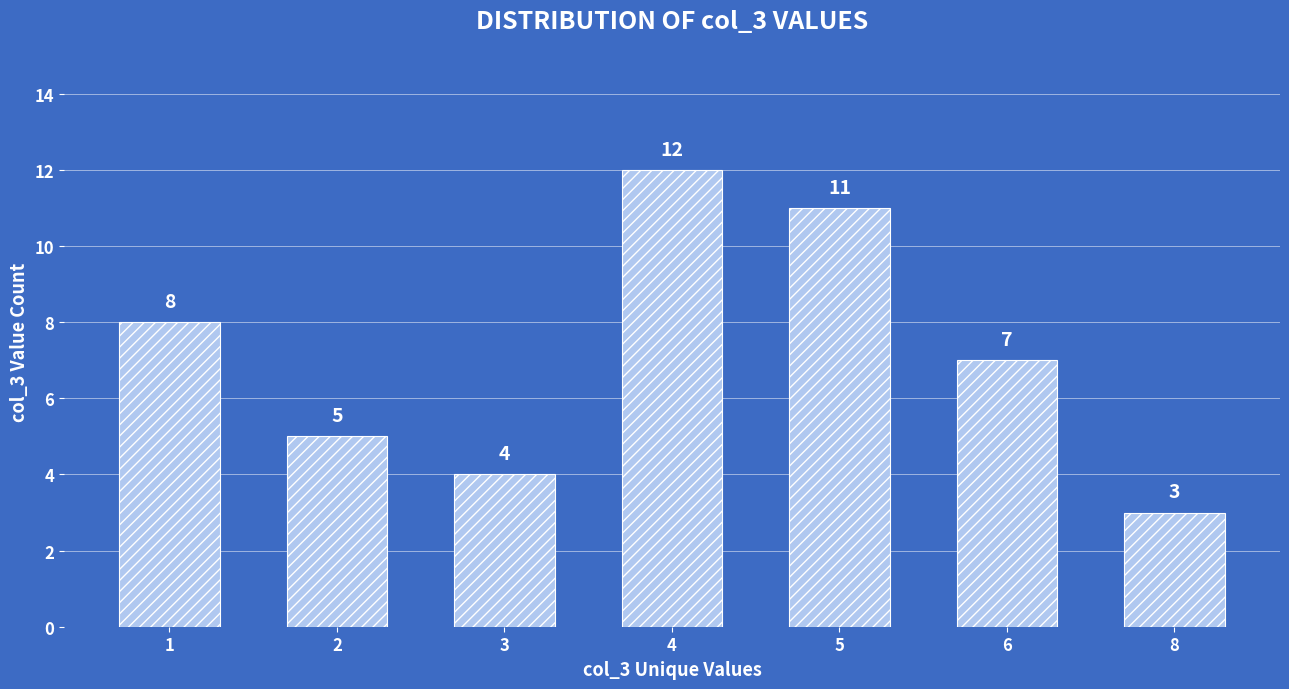

What is the difference between the maximum and minimum values?

9